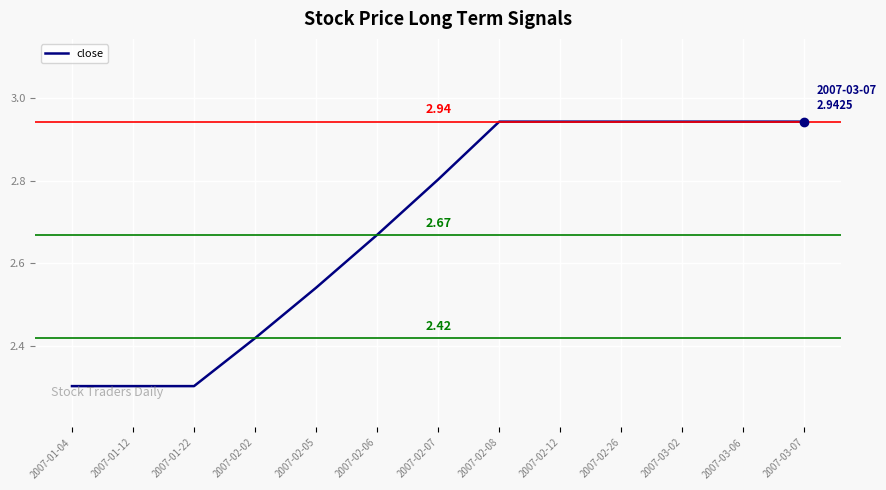

What is the difference between the maximum and minimum values?

0.6